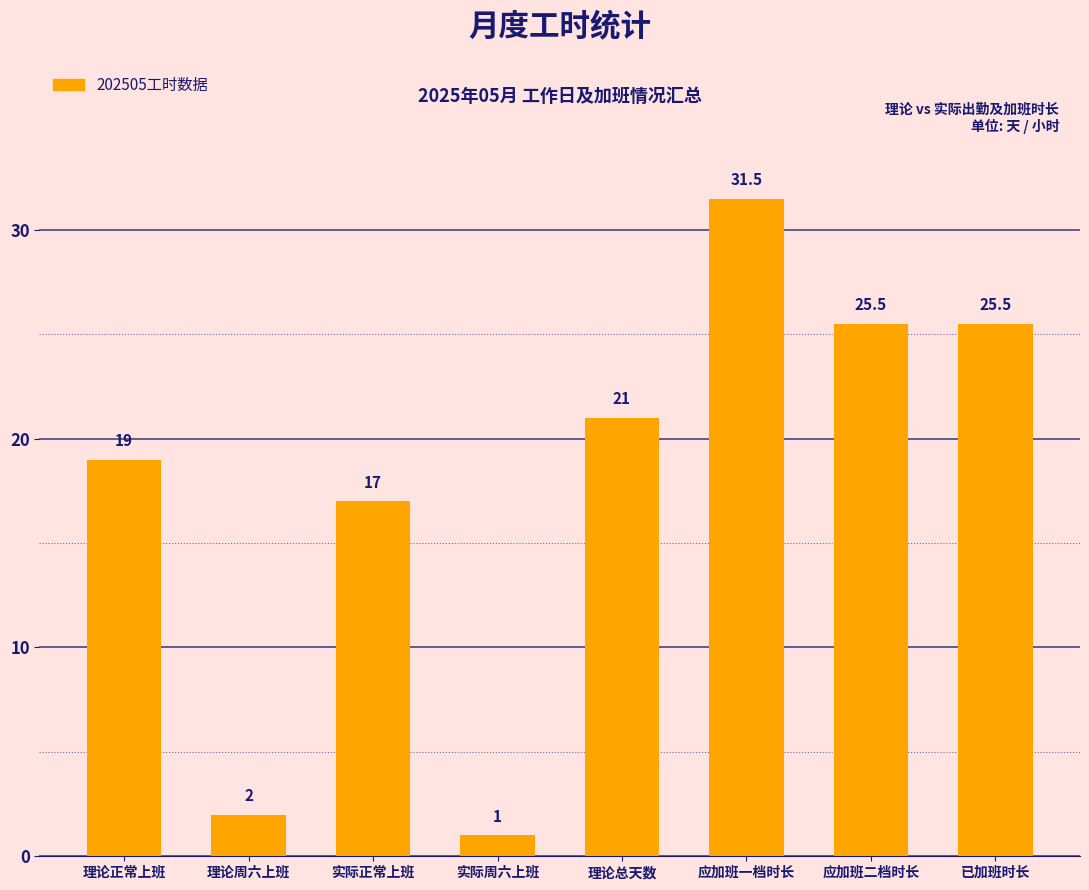

Reading right to left, transcribe all the data shown in this chart.

已加班时长=25.5	应加班二档时长=25.5	应加班一档时长=31.5	理论总天数=21.0	实际周六上班=1.0	实际正常上班=17.0	理论周六上班=2.0	理论正常上班=19.0